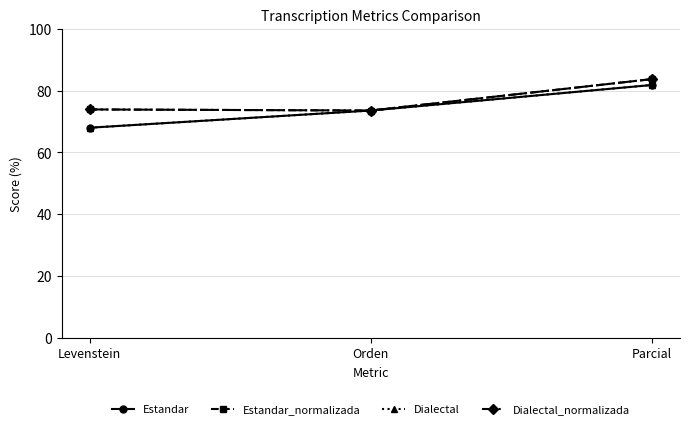

Does the chart have visible grid lines?

Yes